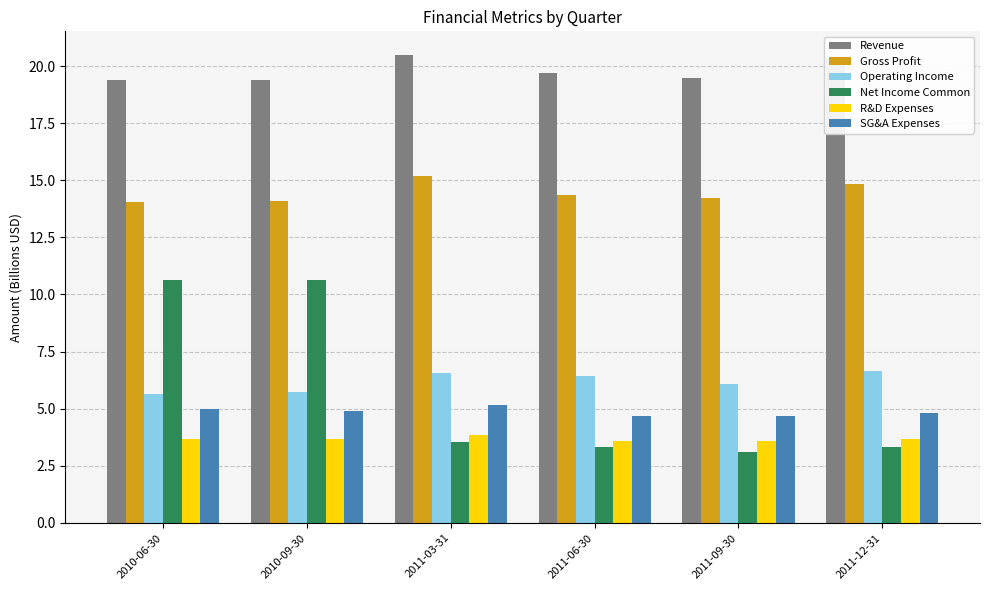

Rank the series at 2011-12-31 from highest to lowest value.

Revenue, Gross Profit, Operating Income, SG&A Expenses, R&D Expenses, Net Income Common